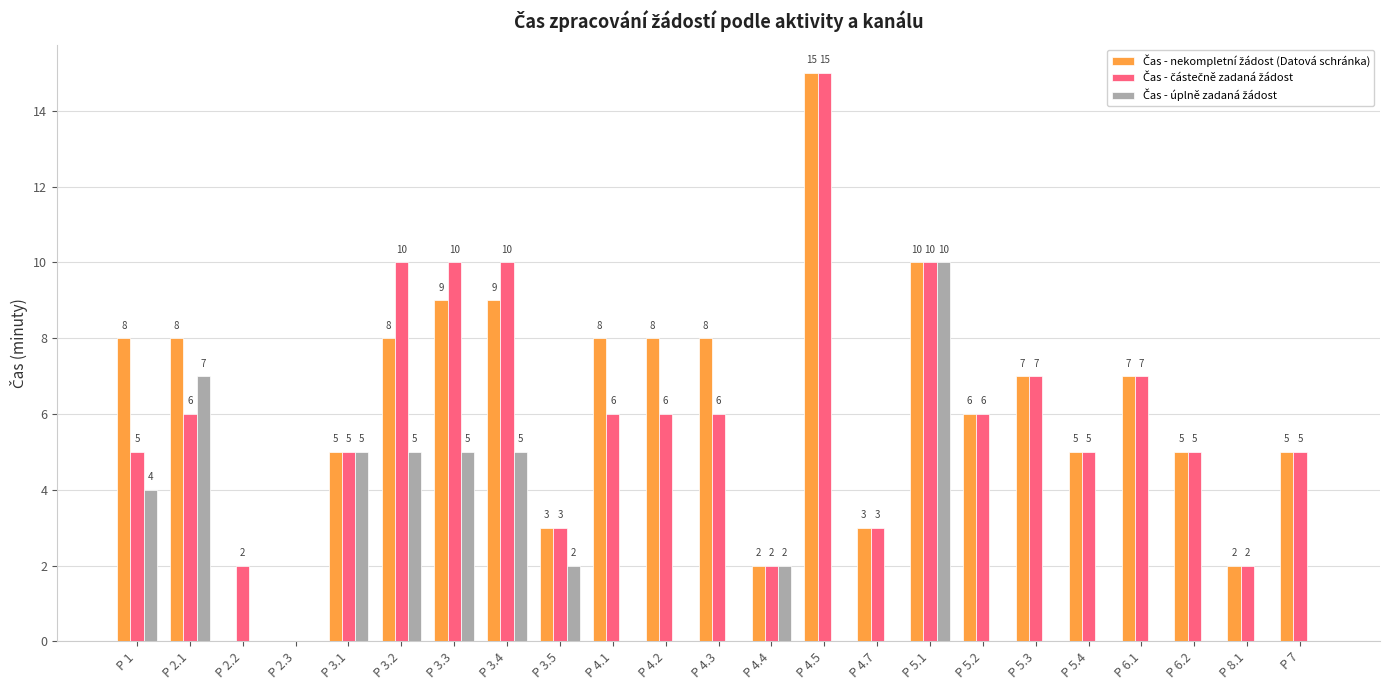

What is the greatest value displayed?

15